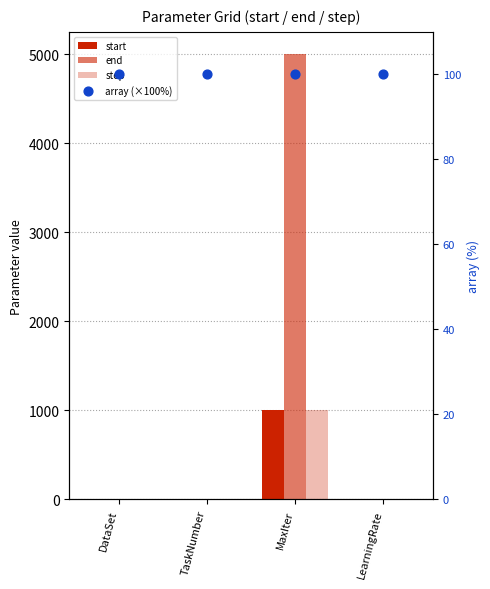

Which series reaches the minimum Y coordinate?

step